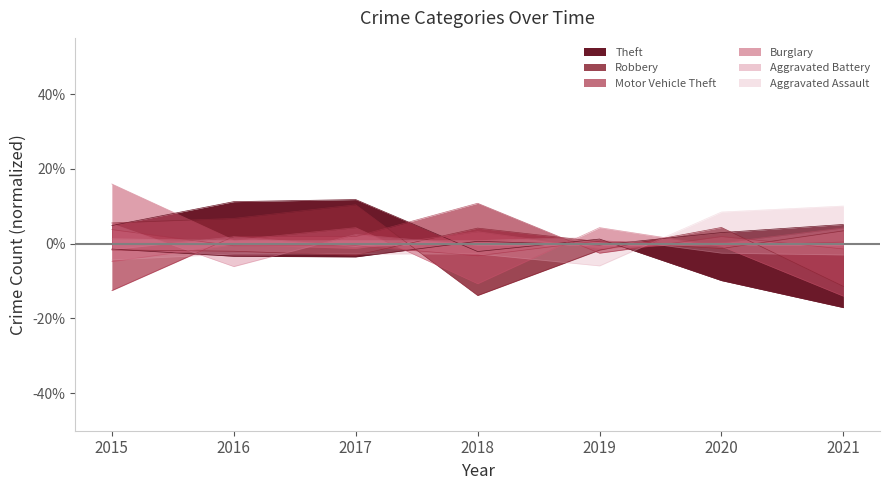

What is the difference between the highest and lowest values at 2018?

24.6